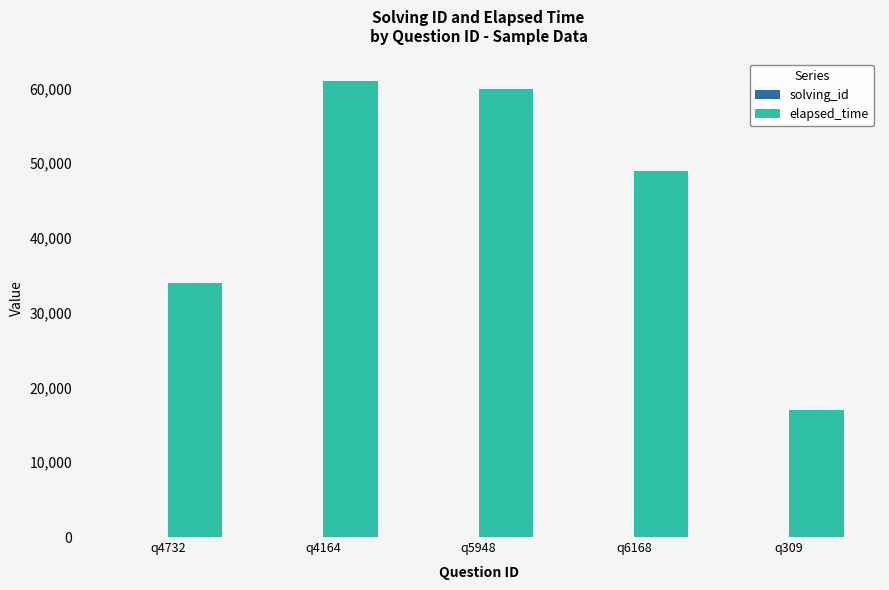

Is it true that elapsed_time equals 16476 at q5948?

False